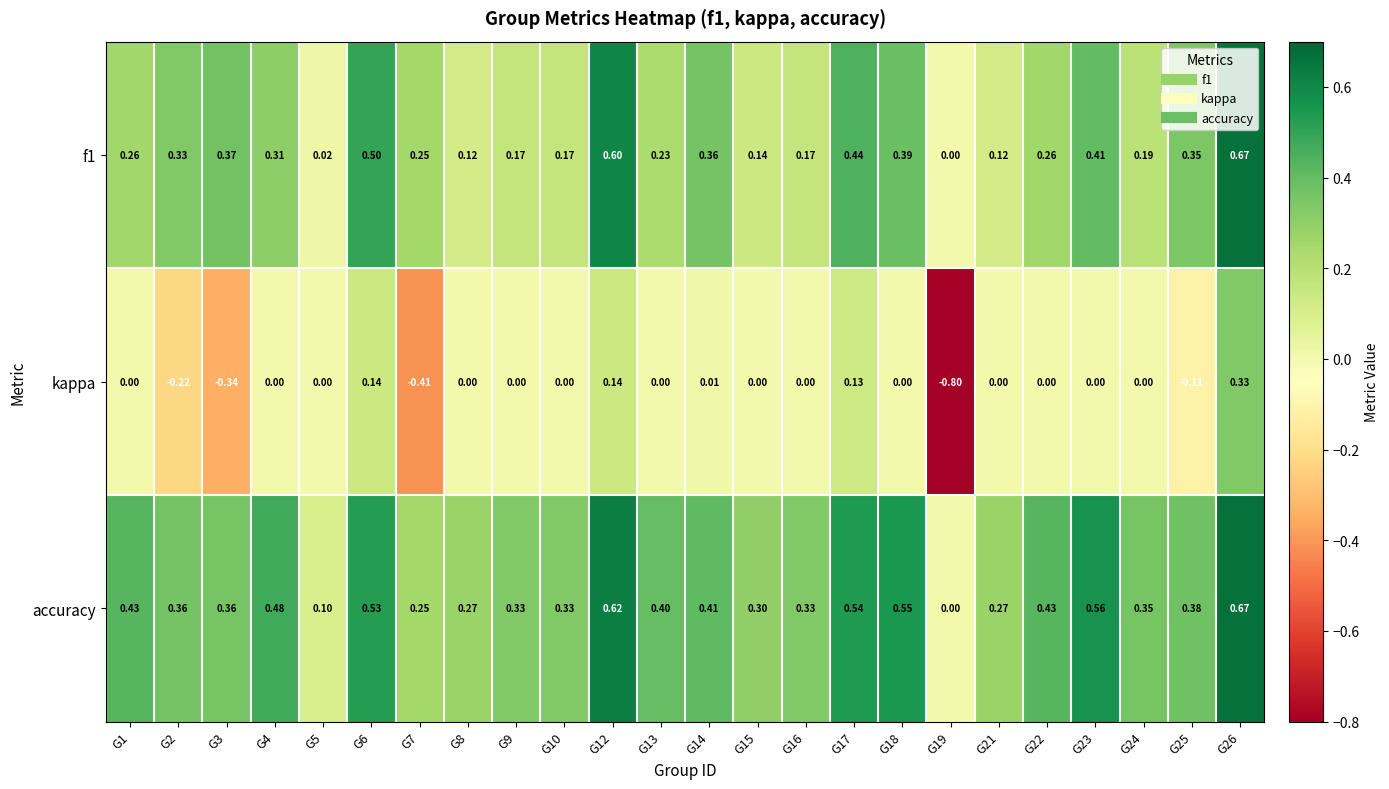

Rank the series by their average value, from lowest to highest.

kappa, f1, accuracy